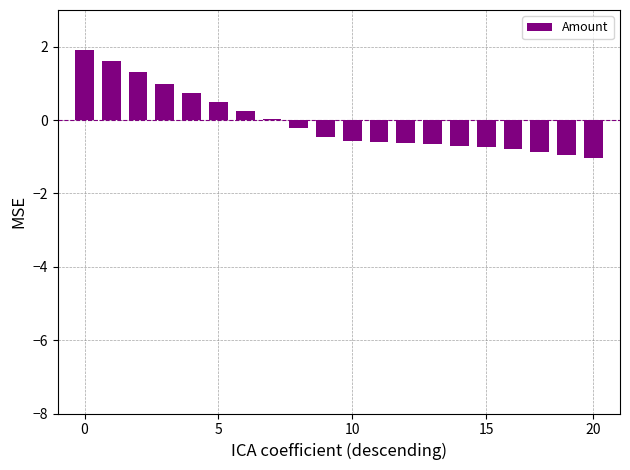

What is the maximum value shown in the chart?

1.9